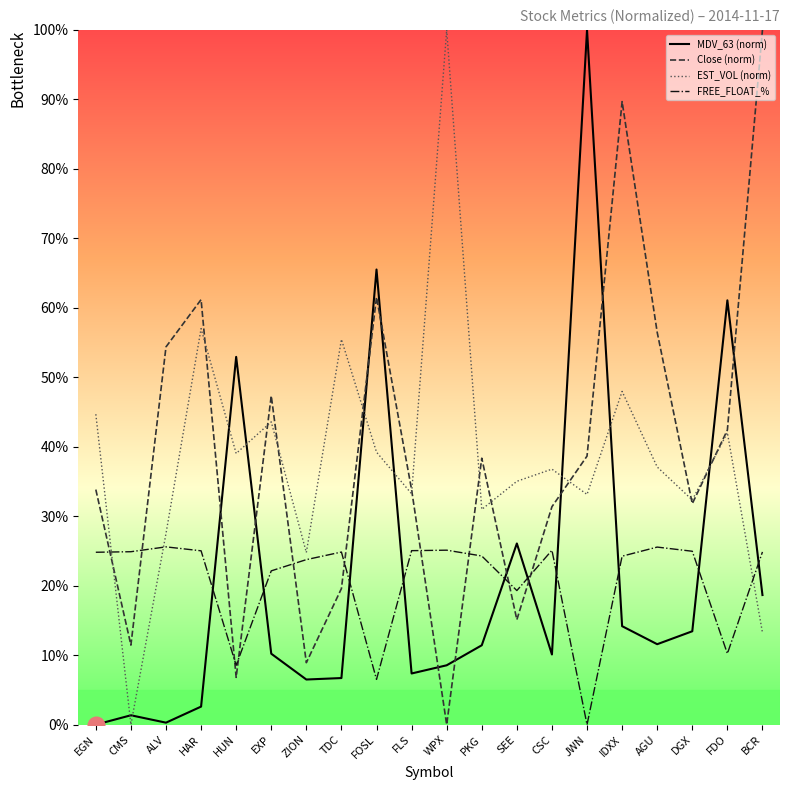

How many lines are shown in the chart?

4